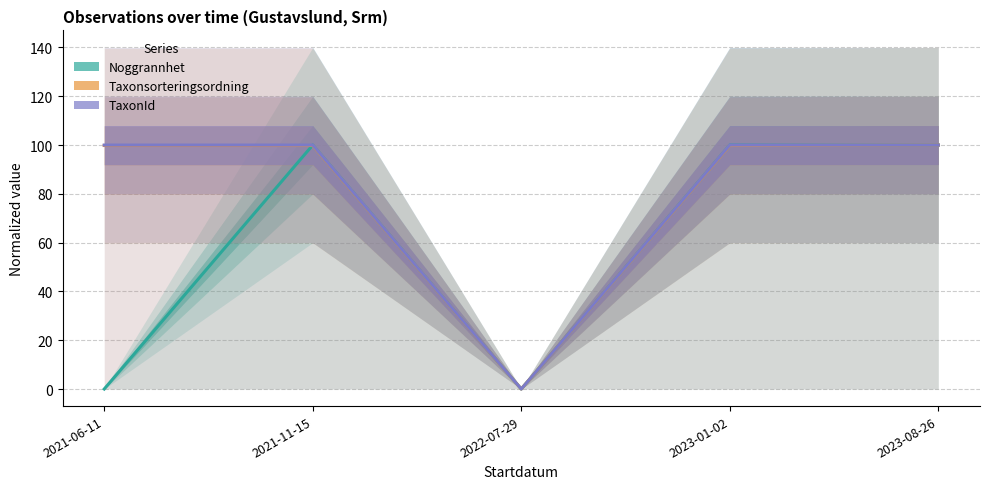

What are all the series names shown in the legend?

Noggrannhet, Taxonsorteringsordning, TaxonId